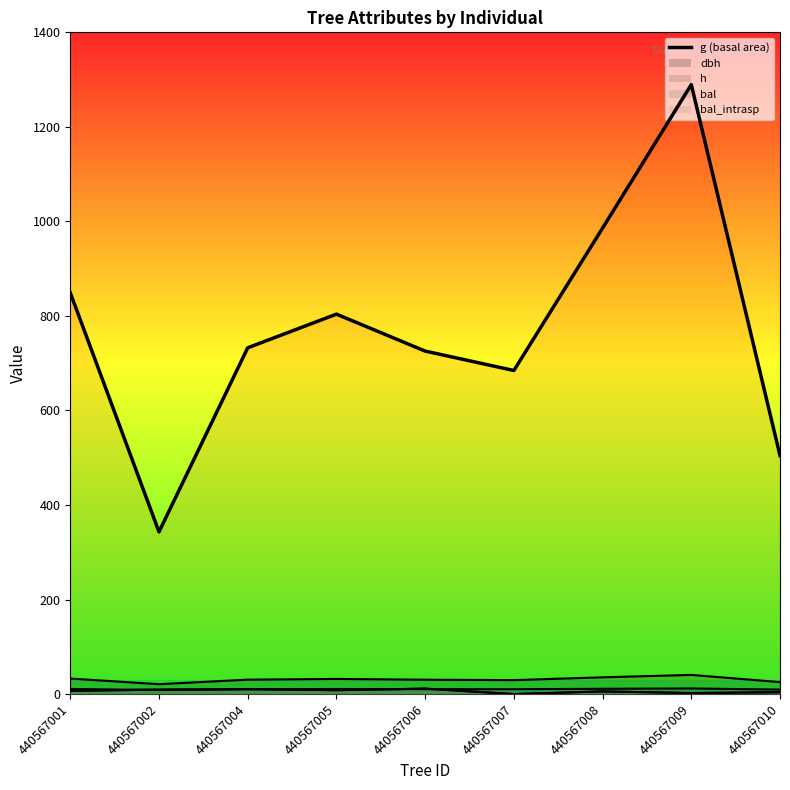

Where does the dbh series first go above 30?

440567001